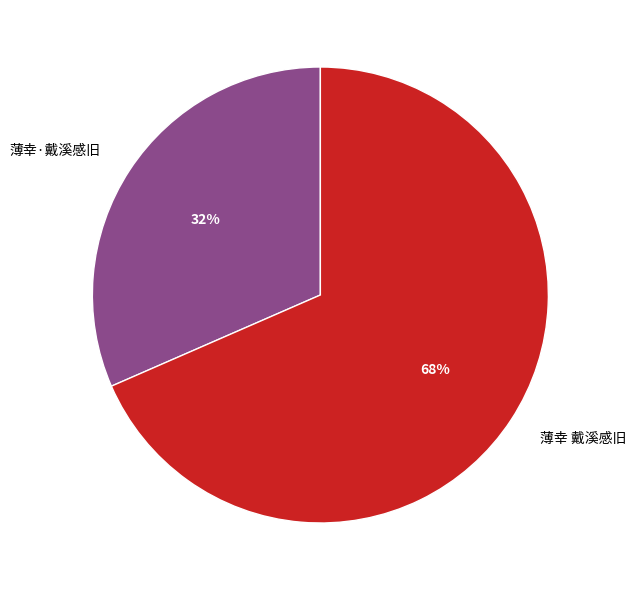

To the nearest percent, what is the combined percentage of 薄幸 戴溪感旧 and 薄幸·戴溪感旧?

100%